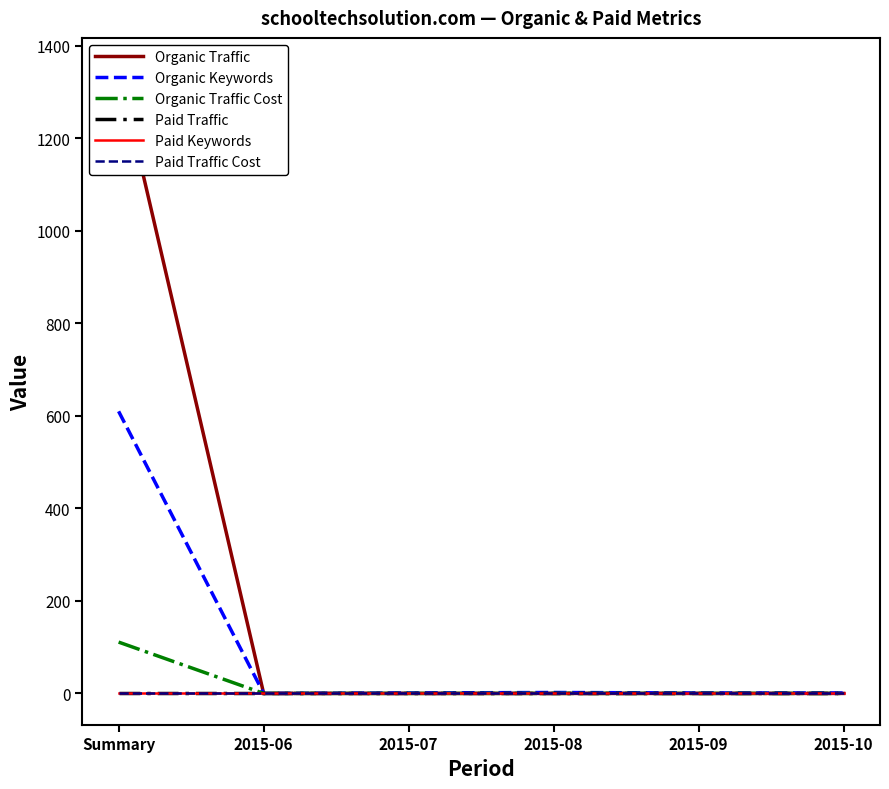

How many lines are shown in the chart?

6